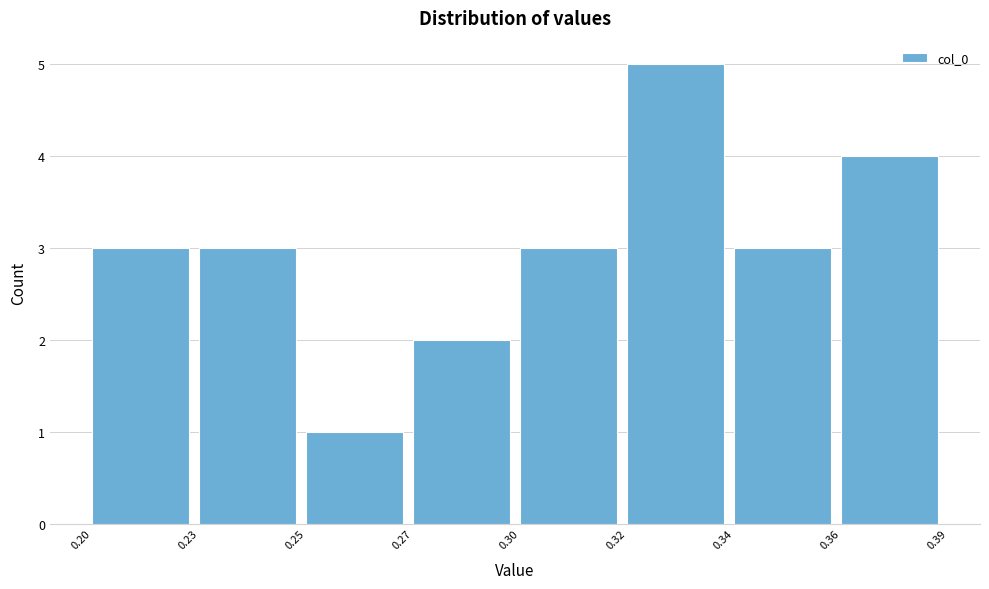

Reading right to left, what are all the values shown in this chart?

0.36=4	0.34=3	0.32=5	0.30=3	0.27=2	0.25=1	0.23=3	0.20=3